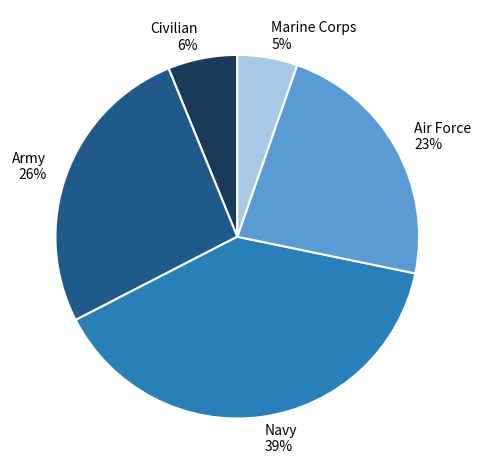

Rank the categories by value from highest to lowest.

Navy, Army, Air Force, Civilian, Marine Corps